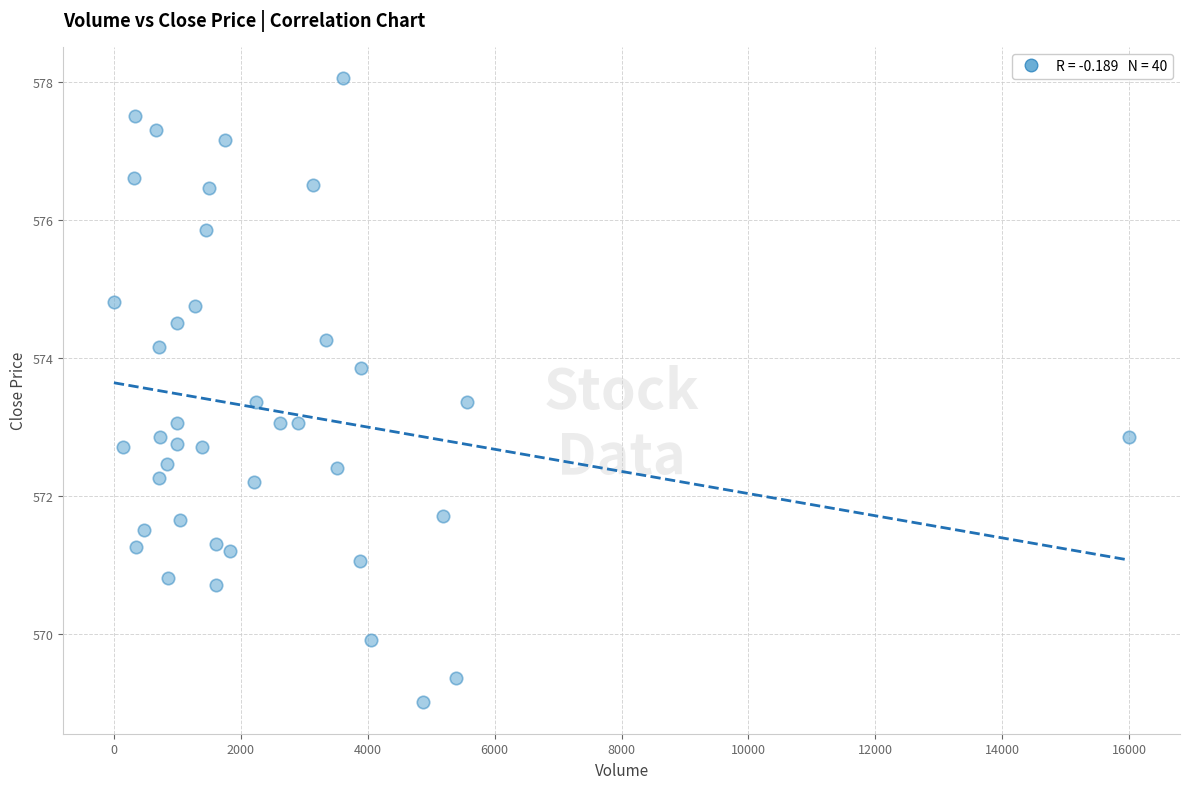

What is the range of X values (max minus min)?

16000.0